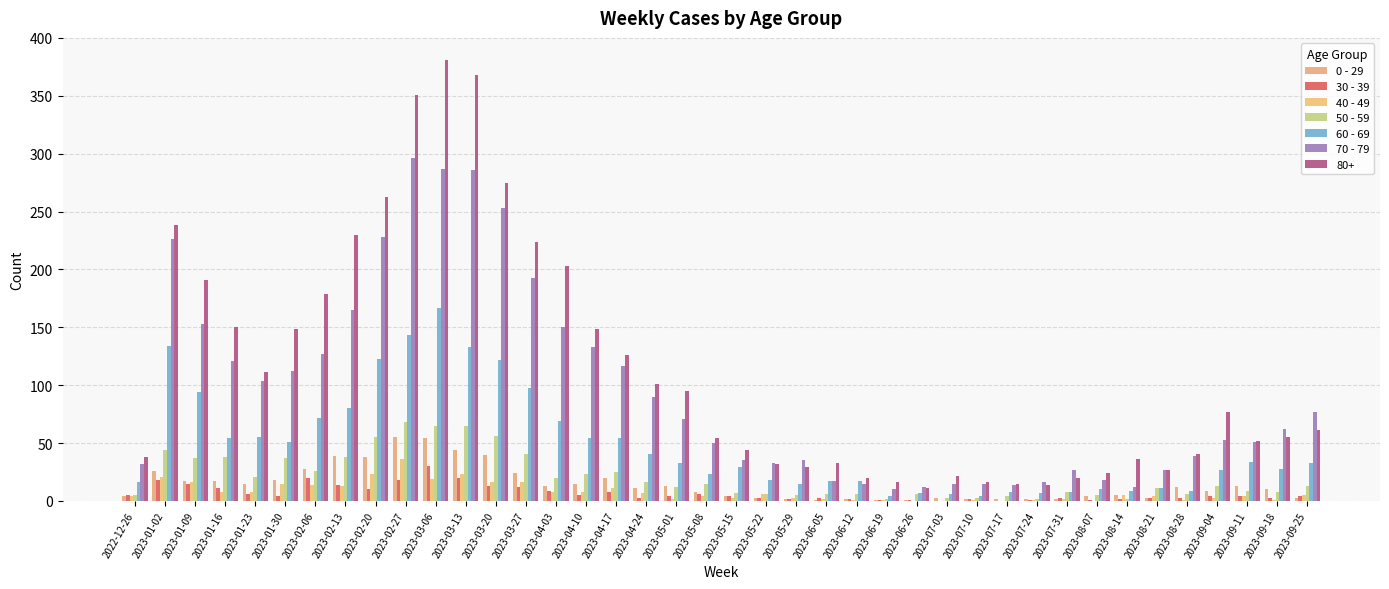

What is the difference between the second highest and minimum values in the 0 - 29 series?

53